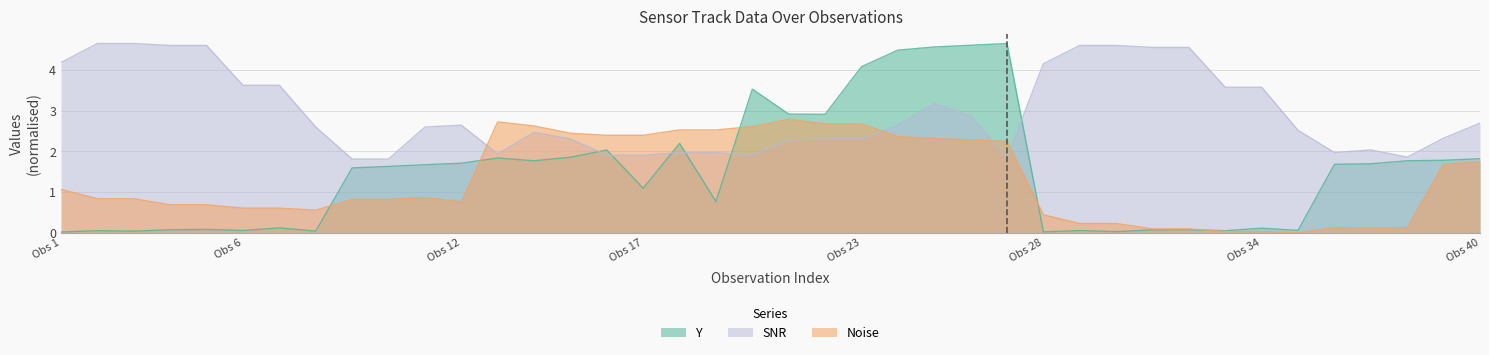

Which series ends up on top after the final intersection of SNR and Noise?

SNR